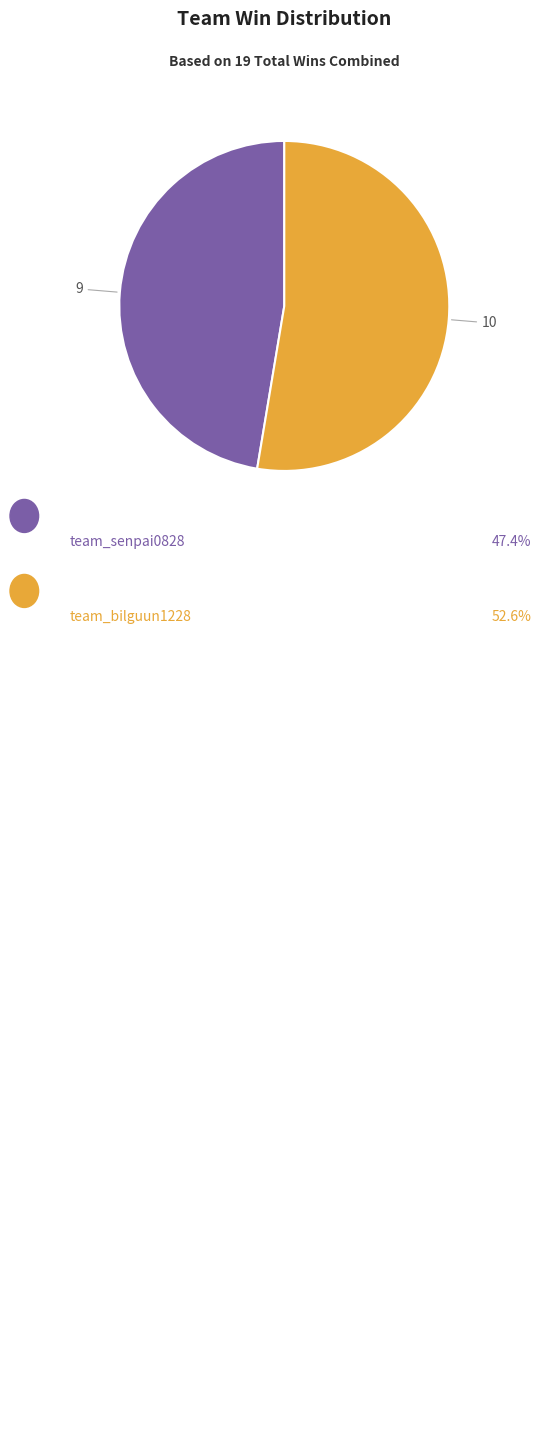

Which has a higher value, team_senpai0828 or team_bilguun1228?

team_bilguun1228